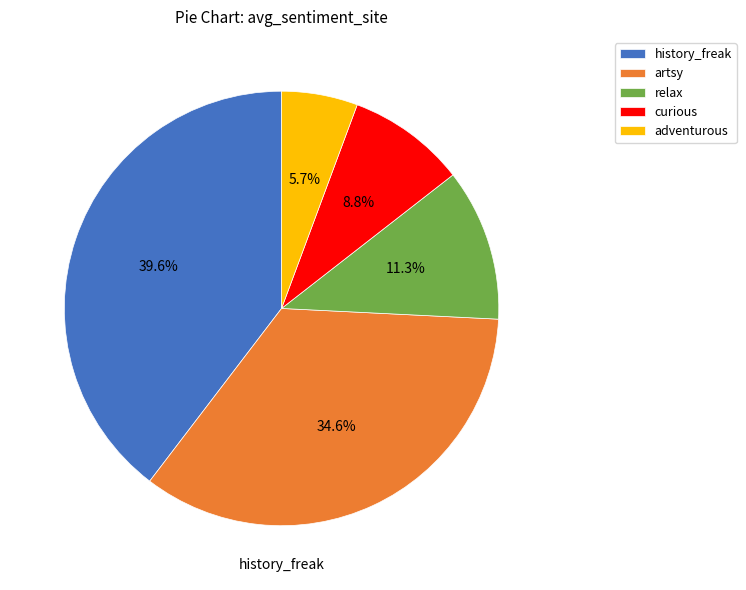

True or false: relax accounts for 1% of the total.

False